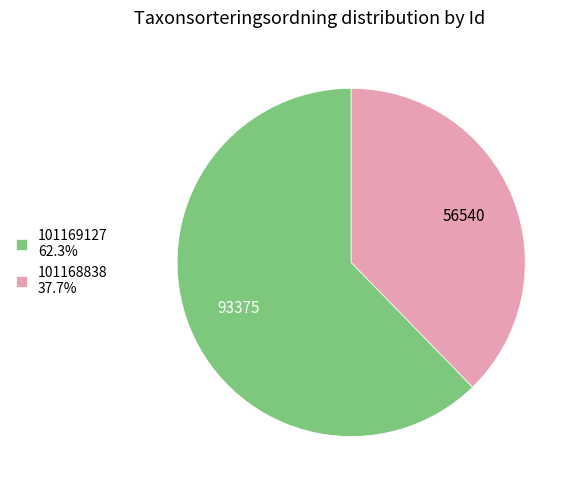

Count the number of slices in the pie.

2